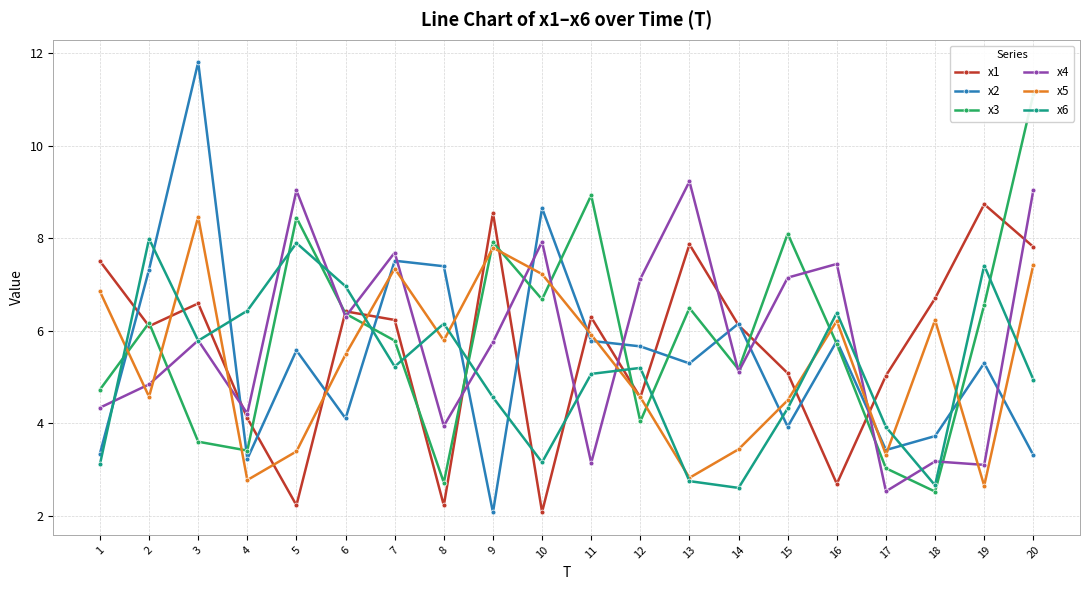

What is the approximate value of x1 at 8?

2.2